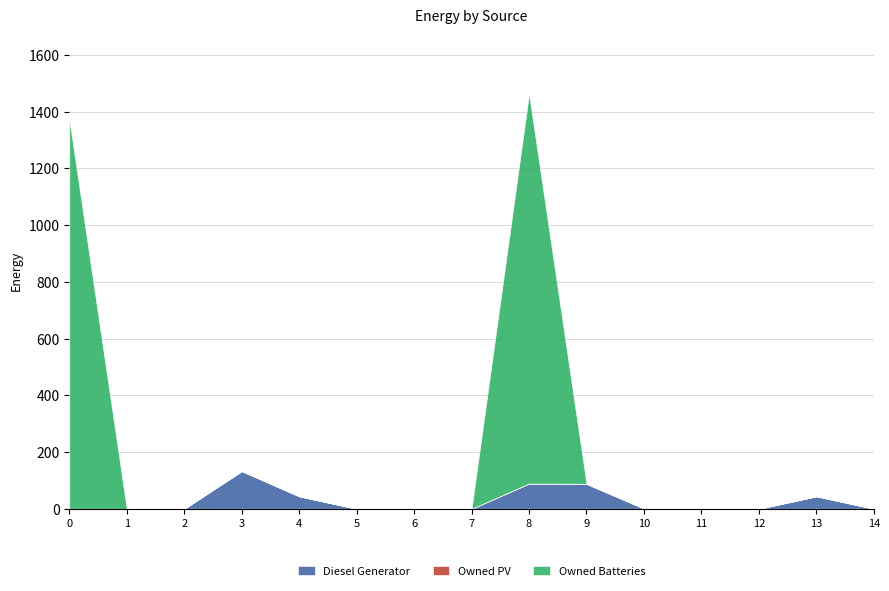

Is the value of Owned Batteries at 14 greater than the value of Owned PV at 5?

No